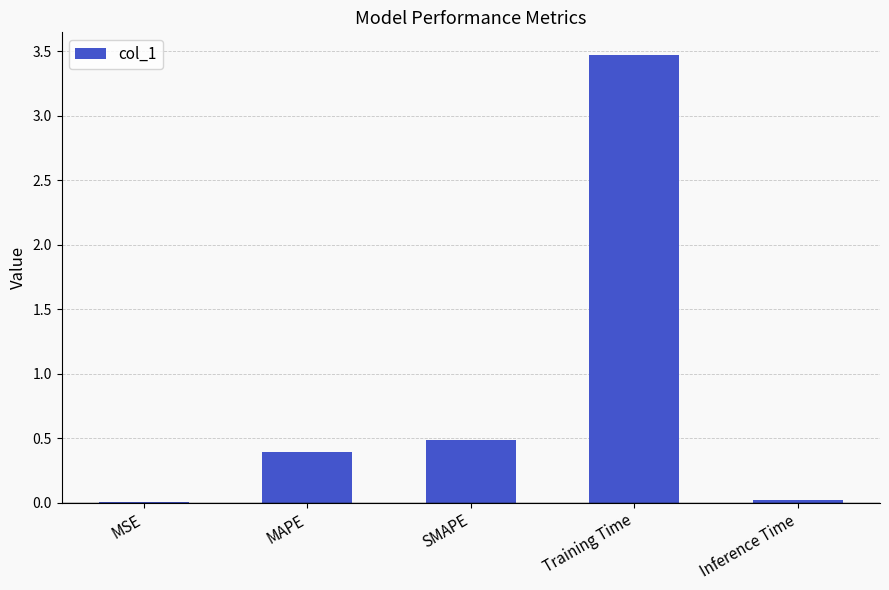

What value does the data have at Training Time?

3.5